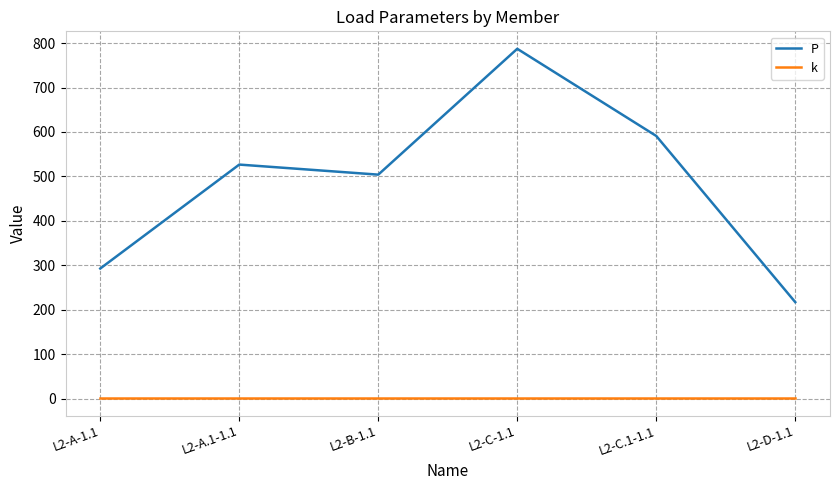

How many values in the P series are below 526?

3